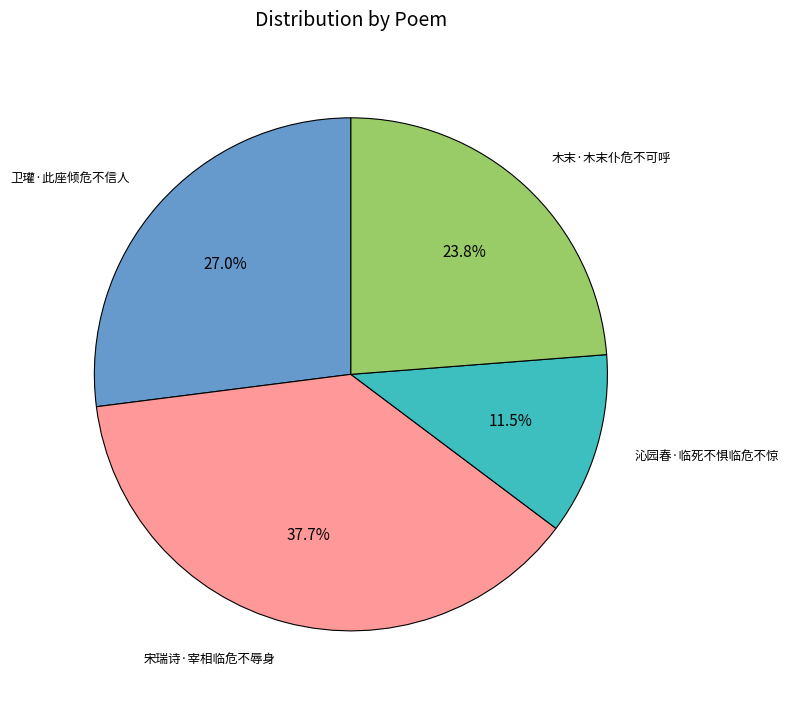

To the nearest percent, what percentage of the pie is 宋瑞诗·宰相临危不辱身?

38%